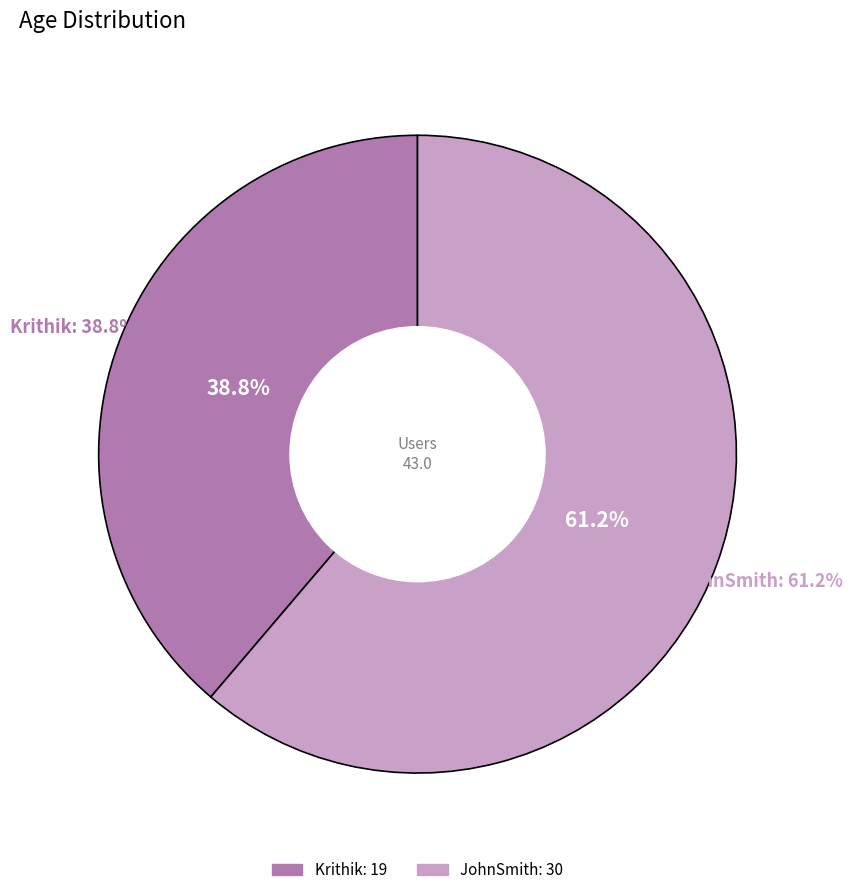

Is the sum of Krithik and JohnSmith greater than half?

Yes